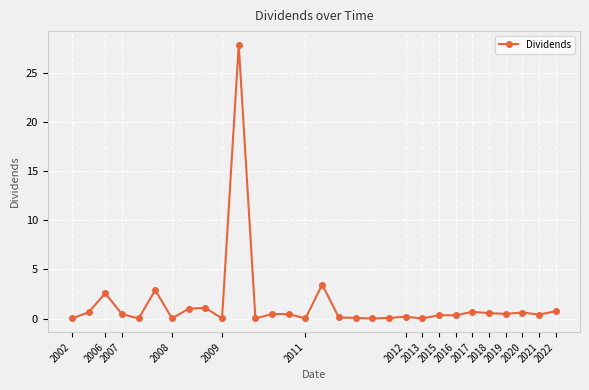

What is the sum of all values?

45.4